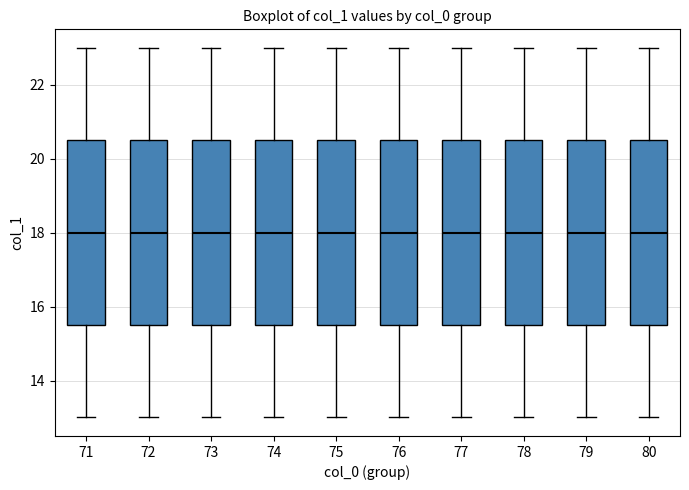

Reading left to right, transcribe this box plot: for each box, give where its median line is, the range the box spans, and where its two whiskers end, as read against the y-axis. The values are not printed on the chart, so give them approximately, as read against the axis.

71: median 18.0, box 15.6 to 20.6, whiskers 13.0 to 23.0
72: median 18.0, box 15.6 to 20.6, whiskers 13.0 to 23.0
73: median 18.0, box 15.6 to 20.6, whiskers 13.0 to 23.0
74: median 18.0, box 15.6 to 20.6, whiskers 13.0 to 23.0
75: median 18.0, box 15.6 to 20.6, whiskers 13.0 to 23.0
76: median 18.0, box 15.6 to 20.6, whiskers 13.0 to 23.0
77: median 18.0, box 15.6 to 20.6, whiskers 13.0 to 23.0
78: median 18.0, box 15.6 to 20.6, whiskers 13.0 to 23.0
79: median 18.0, box 15.6 to 20.6, whiskers 13.0 to 23.0
80: median 18.0, box 15.6 to 20.6, whiskers 13.0 to 23.0